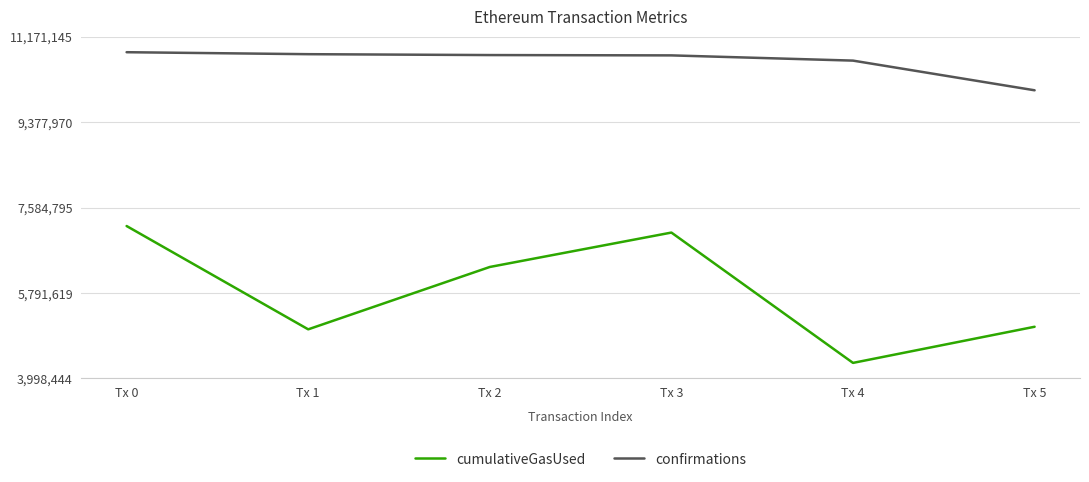

True or false: cumulativeGasUsed has more than 1 points higher than both neighbors.

False